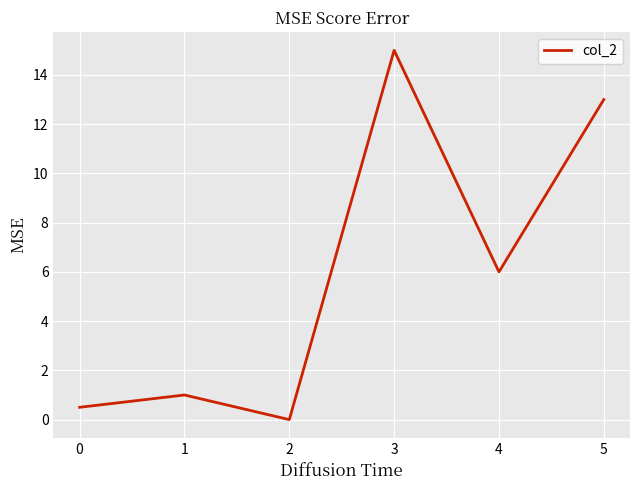

Which category has the lowest value across all series?

2